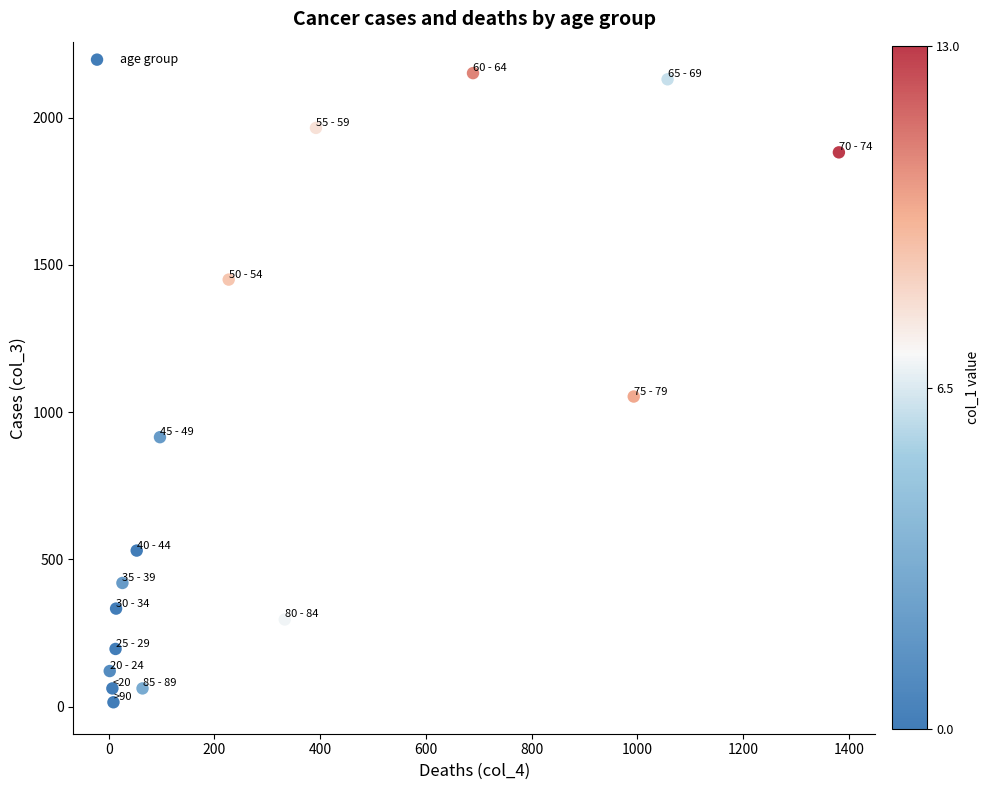

What Y value in the scatter plot is closest to 1083?

1053